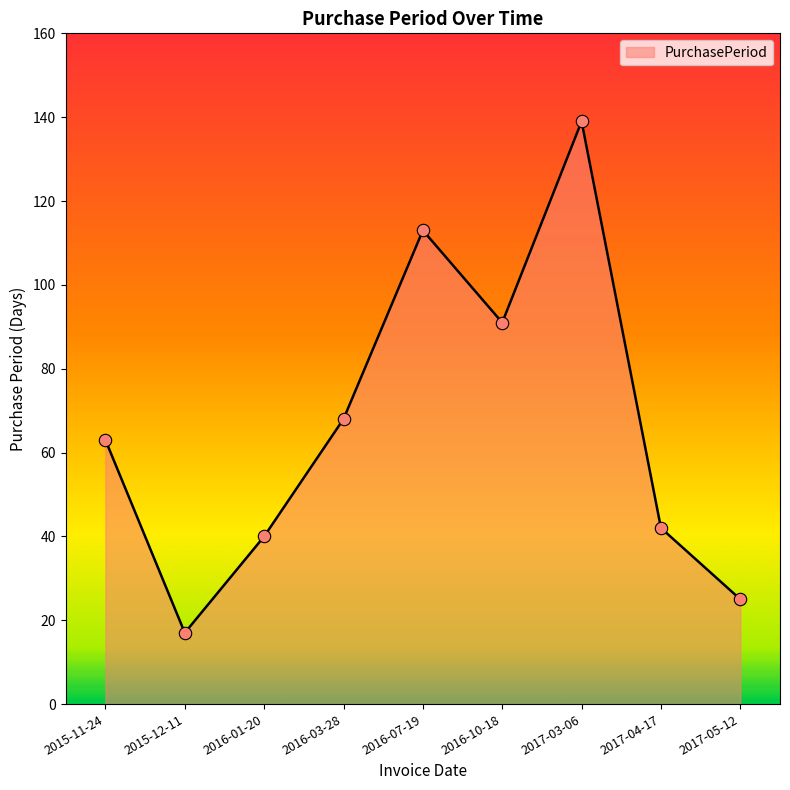

What is the change in value from 2015-11-24 to 2017-04-17?

-21